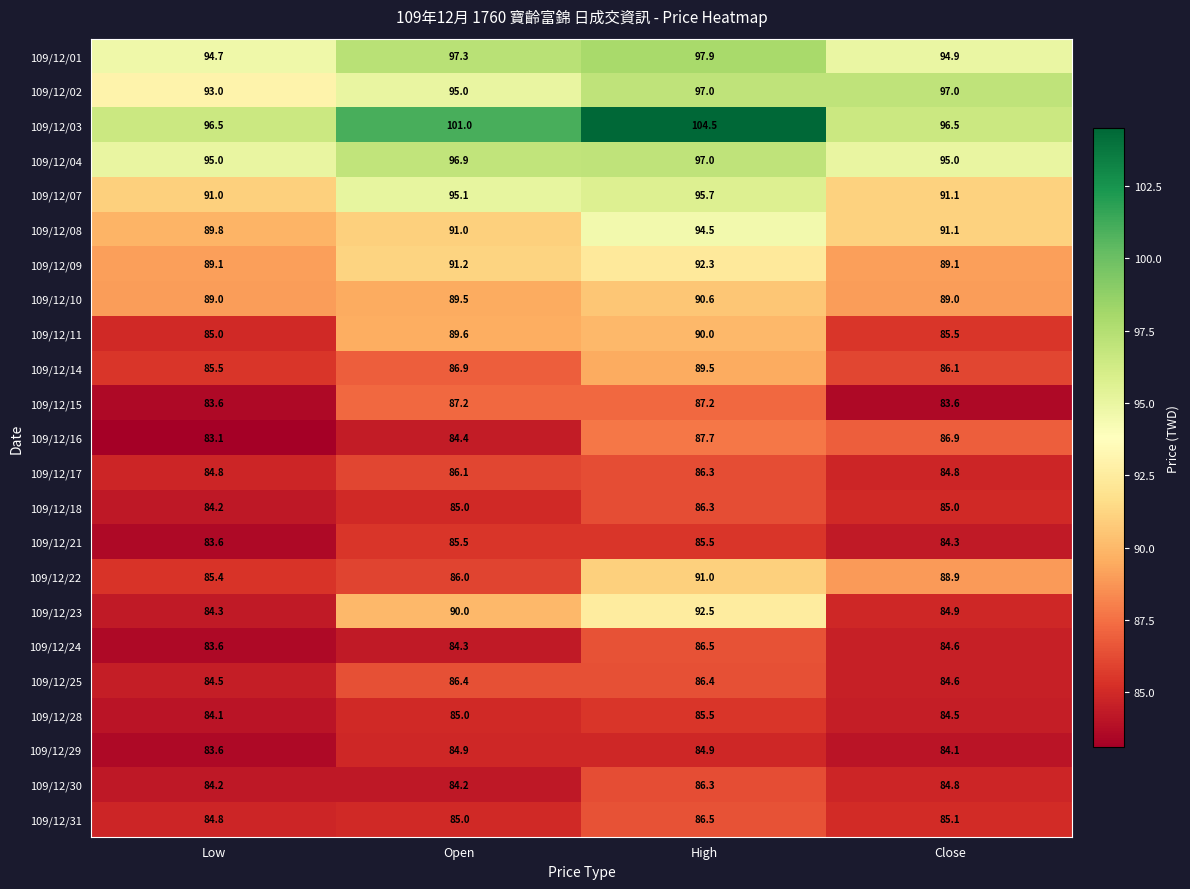

Which category has the lowest value across all series?

Low